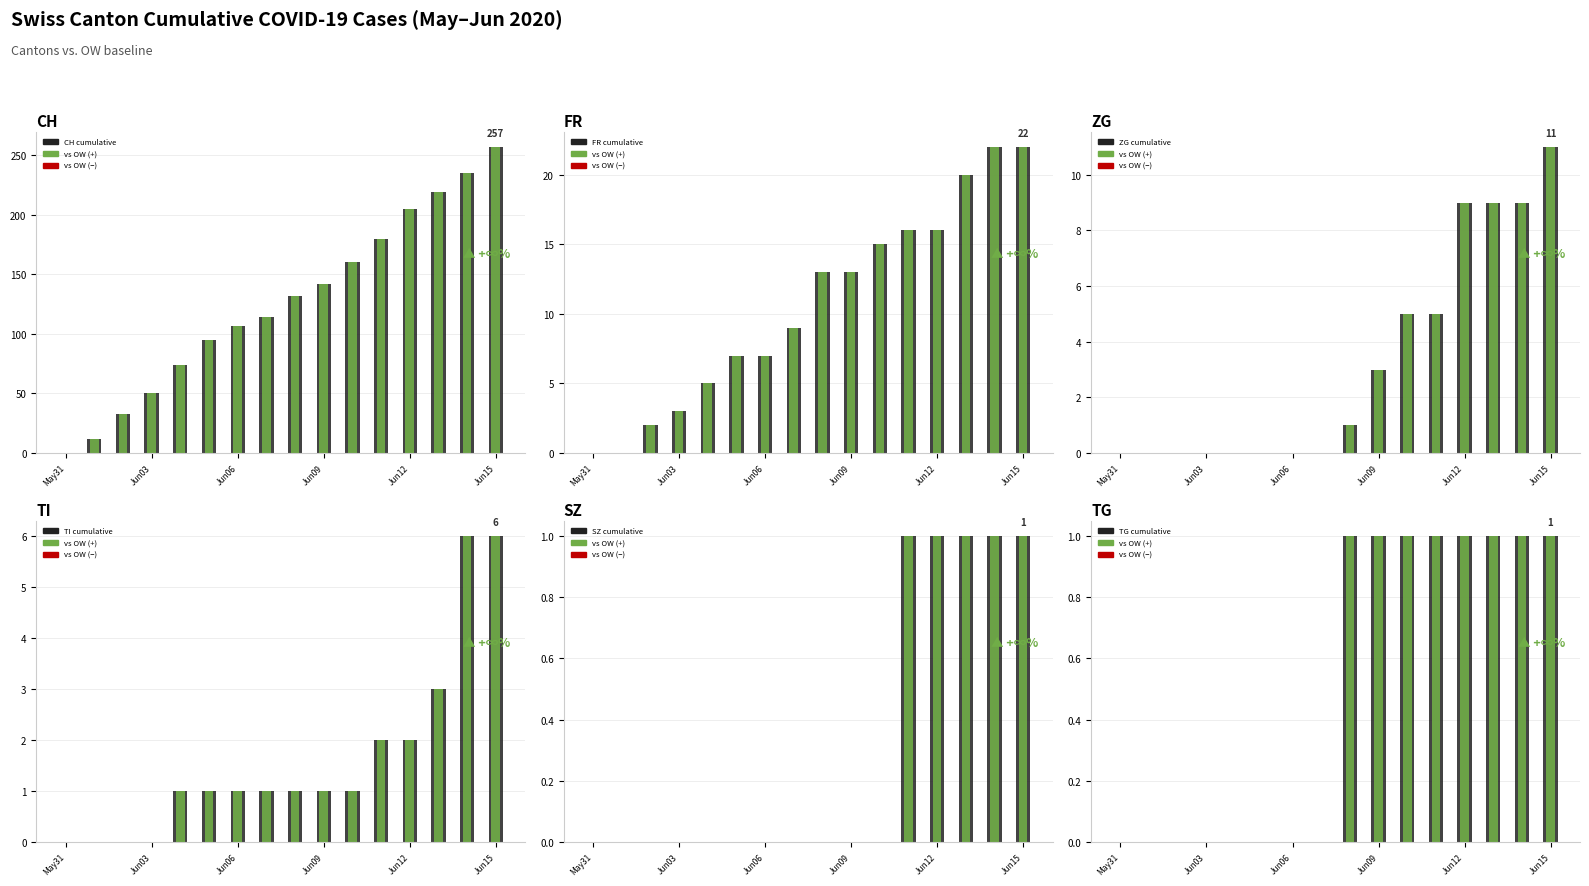

Which series has the largest total across all categories?

CH (total)